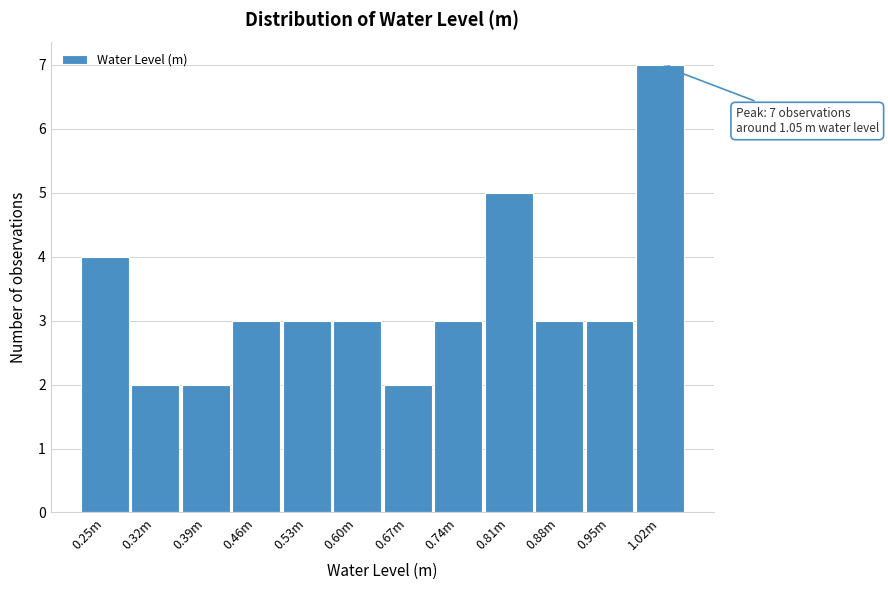

Reading right to left, list all the values displayed in this chart.

1.02m=7	0.95m=3	0.88m=3	0.81m=5	0.74m=3	0.67m=2	0.60m=3	0.53m=3	0.46m=3	0.39m=2	0.32m=2	0.25m=4